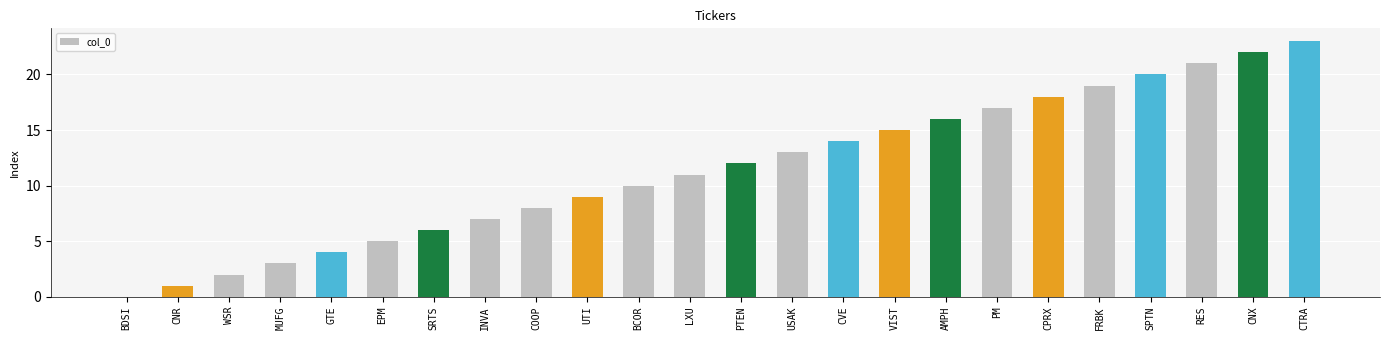

What is the ratio of the value at LXU to the value at CTRA?

0.5